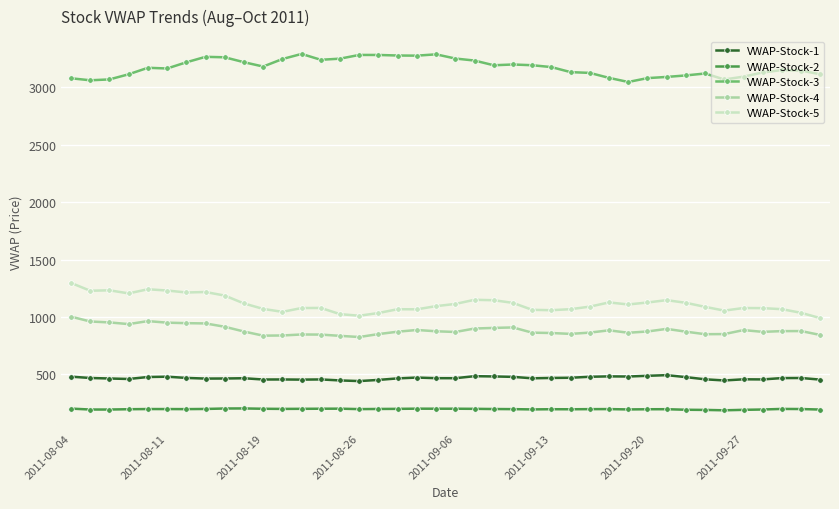

True or false: VWAP-Stock-2 and VWAP-Stock-1 cross at least once.

False